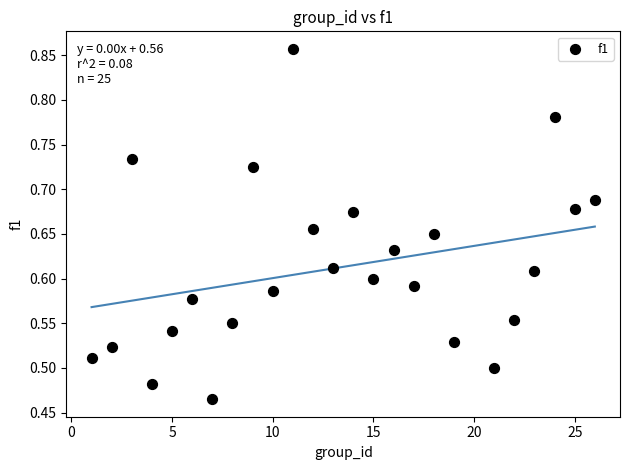

What is the range of Y values (max minus min)?

0.4